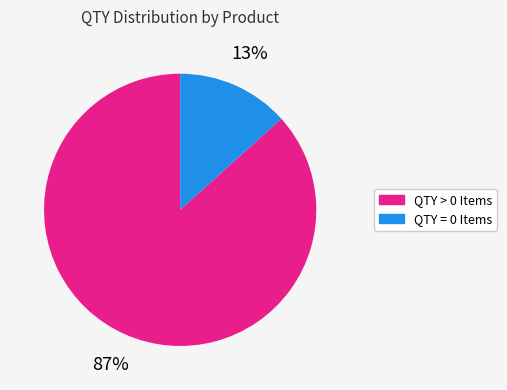

Is there any slice that represents more than half of the pie?

Yes